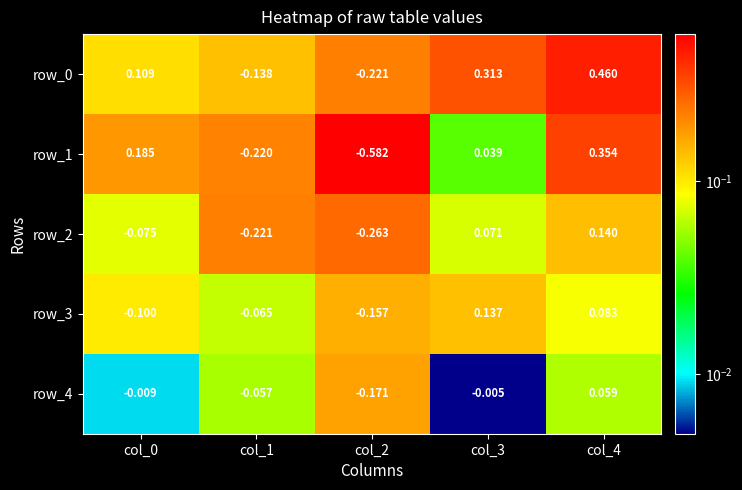

Which series changed the most between col_3 and col_4?

row_1